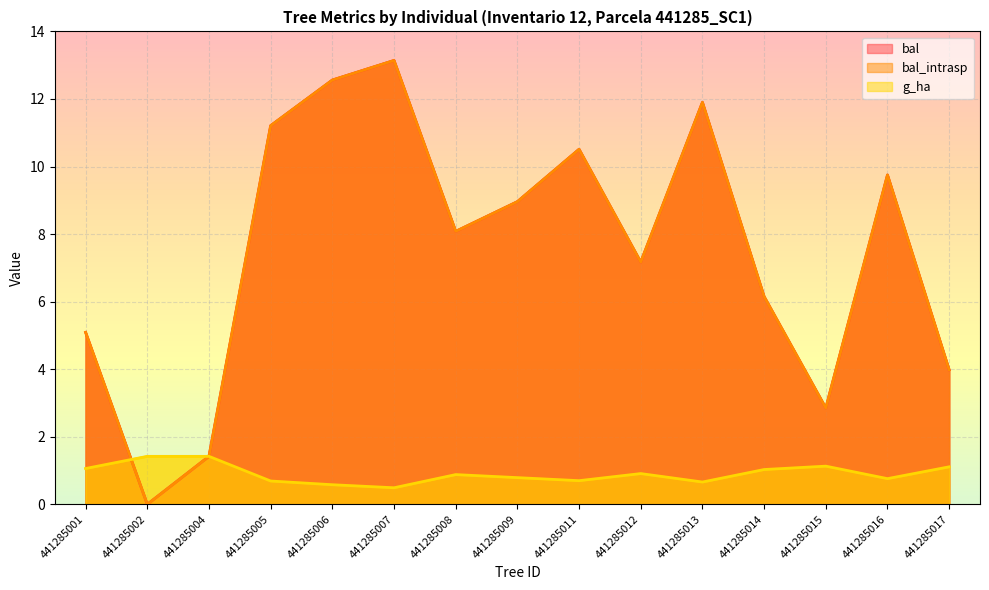

What is the difference between the bal values at 441285012 and 441285006?

5.4